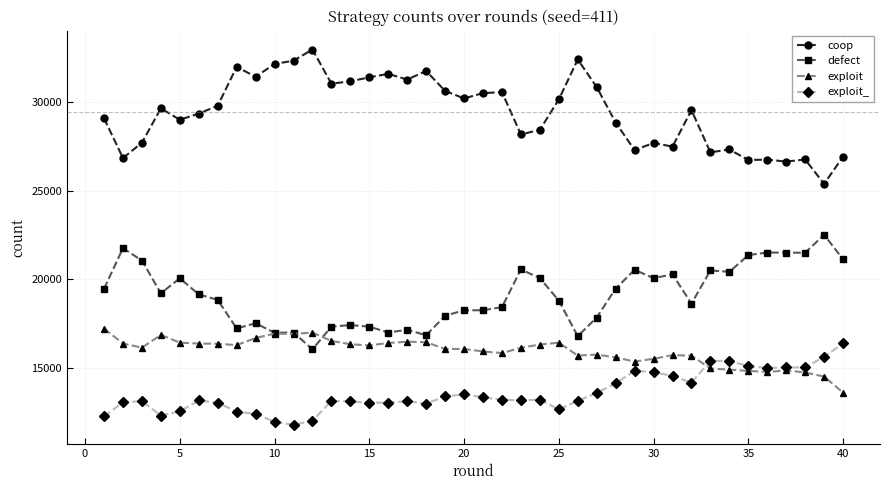

How many series are shown in this chart?

4